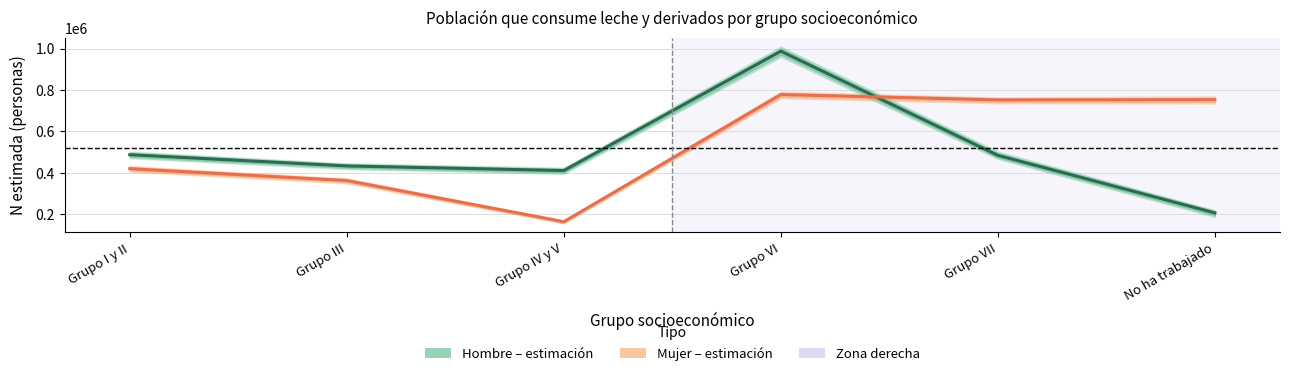

What position from the left is No ha trabajado?

6